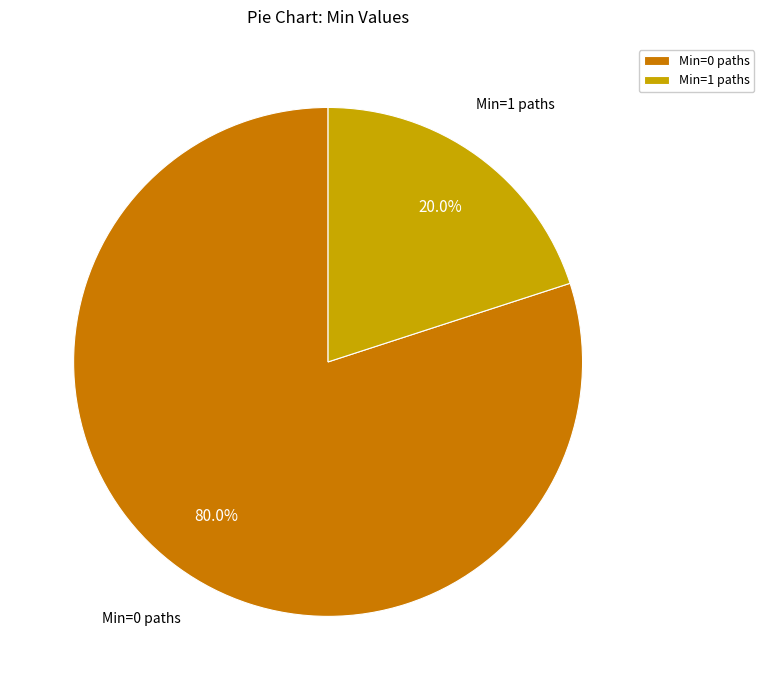

To the nearest percent, what is the difference between the largest and smallest slice percentages?

60%